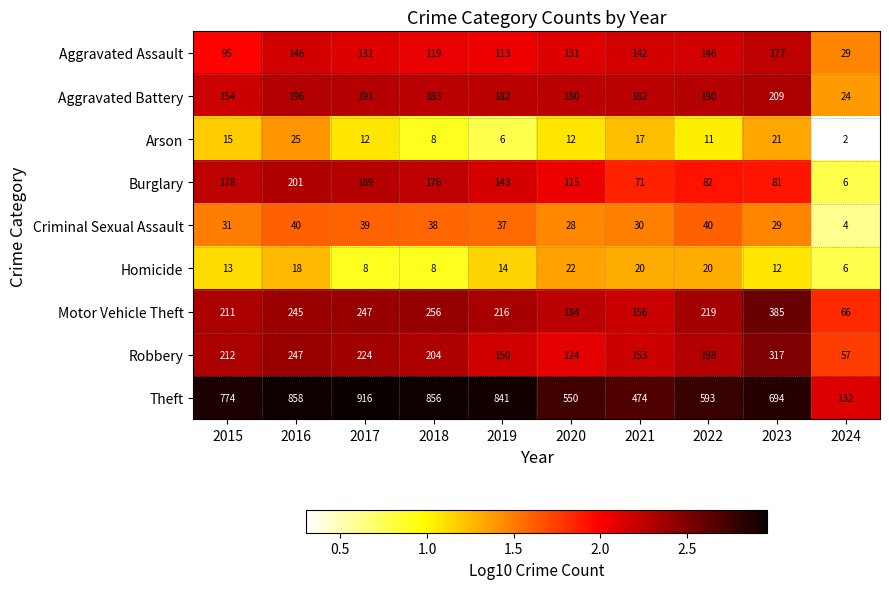

Rank the series at 2019 from highest to lowest value.

Theft, Motor Vehicle Theft, Aggravated Battery, Robbery, Burglary, Aggravated Assault, Criminal Sexual Assault, Homicide, Arson